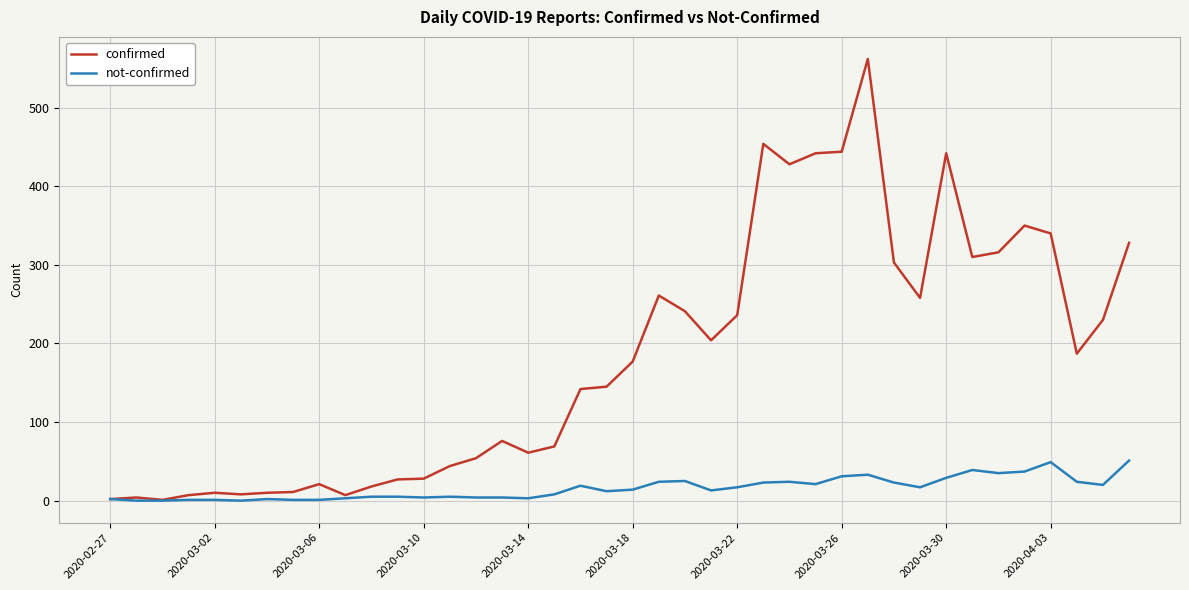

Rank the series by their maximum value, from highest to lowest.

confirmed, not-confirmed